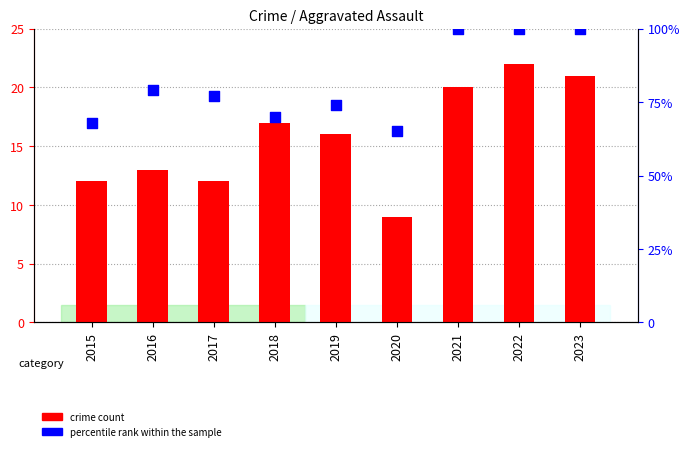

Is the value of Aggravated Assault at 2022 greater than the value of percentile rank within the sample at 2021?

No